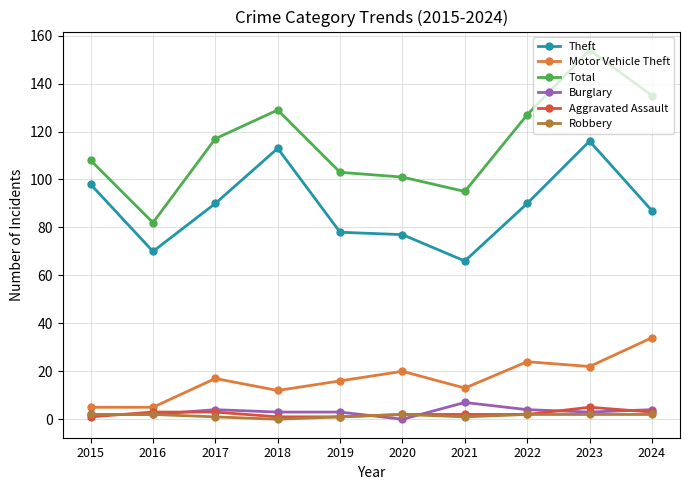

Reading left to right, what are all the values shown in this chart?

Theft: 2015=98	2016=70	2017=90	2018=113	2019=78	2020=77	2021=66	2022=90	2023=116	2024=87
Motor Vehicle Theft: 2015=5	2016=5	2017=17	2018=12	2019=16	2020=20	2021=13	2022=24	2023=22	2024=34
Total: 2015=108	2016=82	2017=117	2018=129	2019=103	2020=101	2021=95	2022=127	2023=154	2024=135
Burglary: 2015=2	2016=2	2017=4	2018=3	2019=3	2020=0	2021=7	2022=4	2023=3	2024=4
Aggravated Assault: 2015=1	2016=3	2017=3	2018=1	2019=1	2020=2	2021=2	2022=2	2023=5	2024=3
Robbery: 2015=2	2016=2	2017=1	2018=0	2019=1	2020=2	2021=1	2022=2	2023=2	2024=2